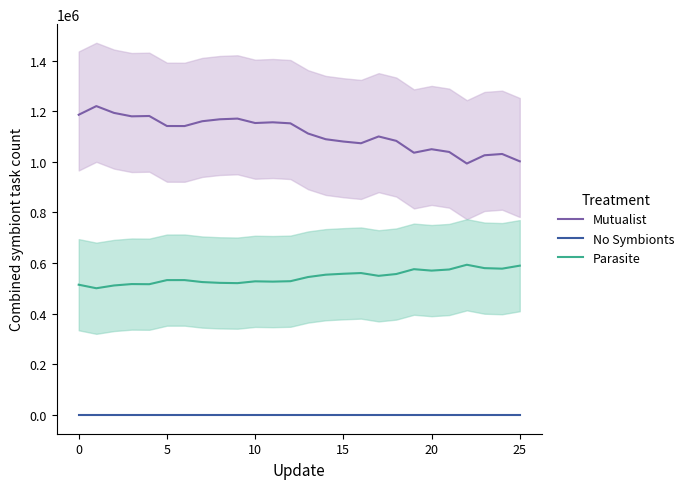

The value of Mutualist at 25 is 517847.1. True or false?

False